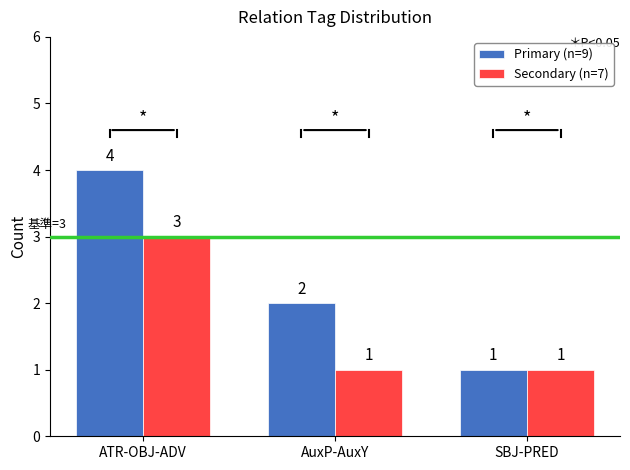

What is the total value across all series at AuxP-AuxY?

3